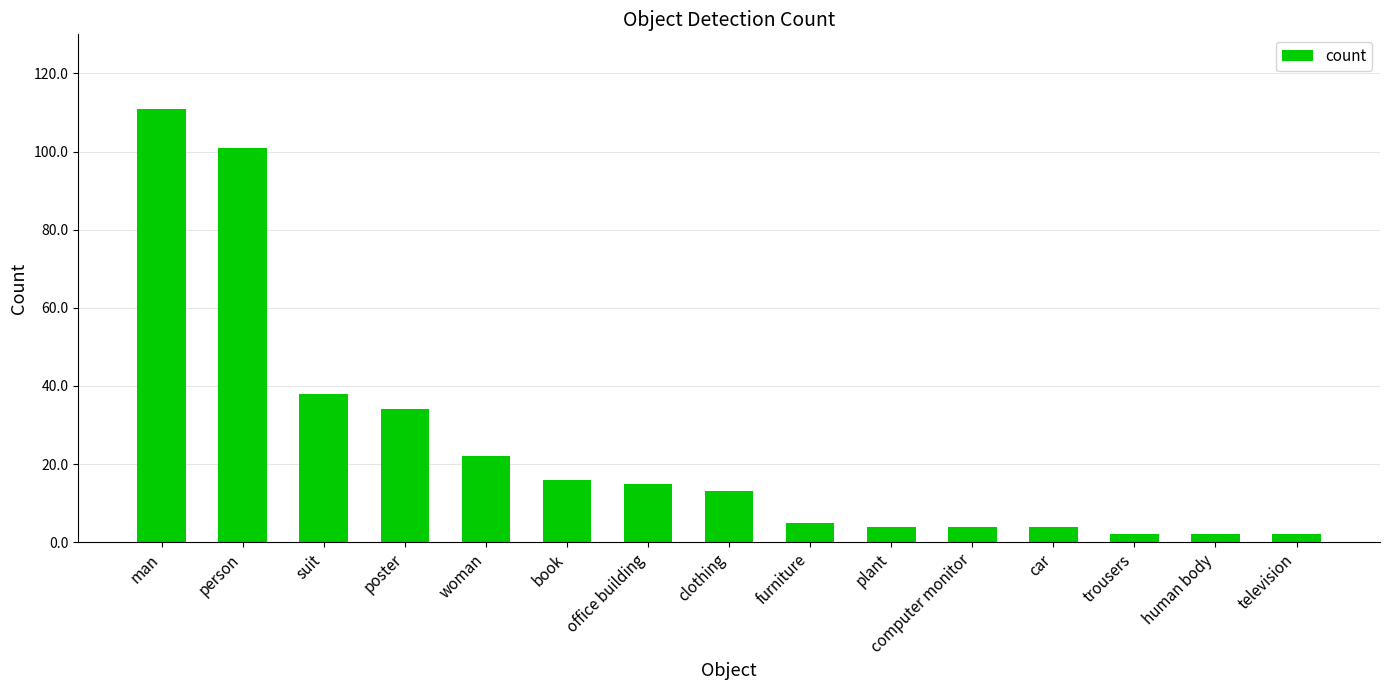

How many bars are there in total?

15